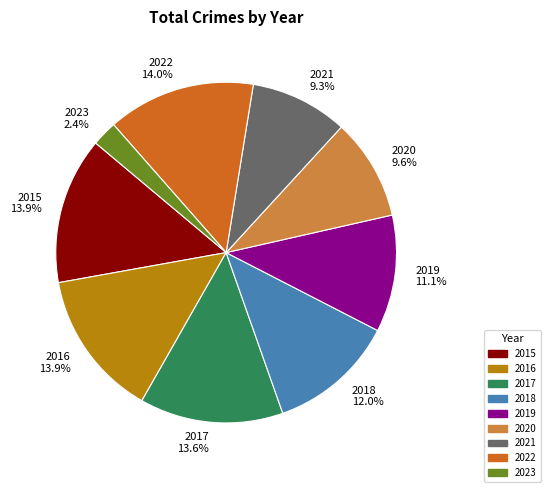

Is there any slice that represents more than half of the pie?

No